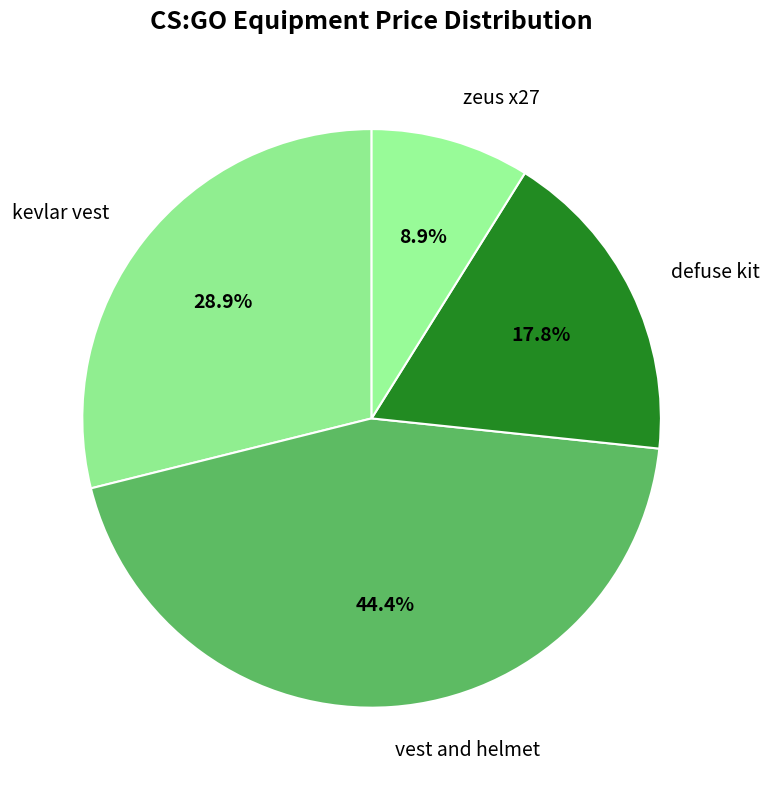

To the nearest percent, what portion does vest and helmet represent?

44%